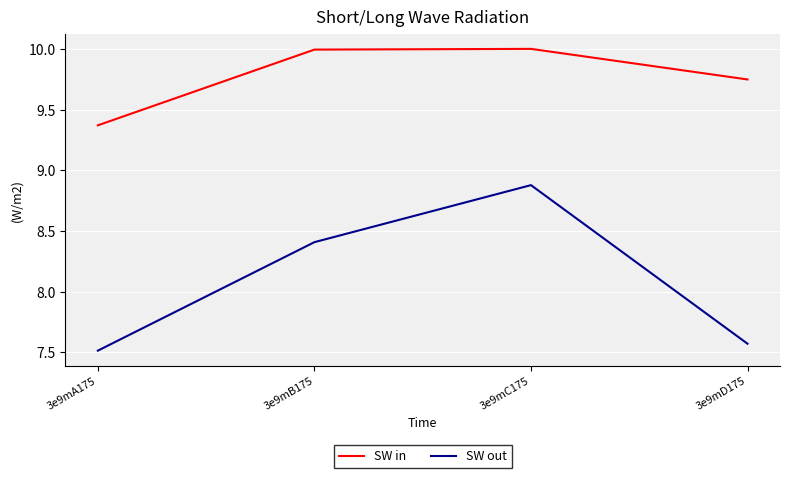

What is the sum of all SW out values?

32.4